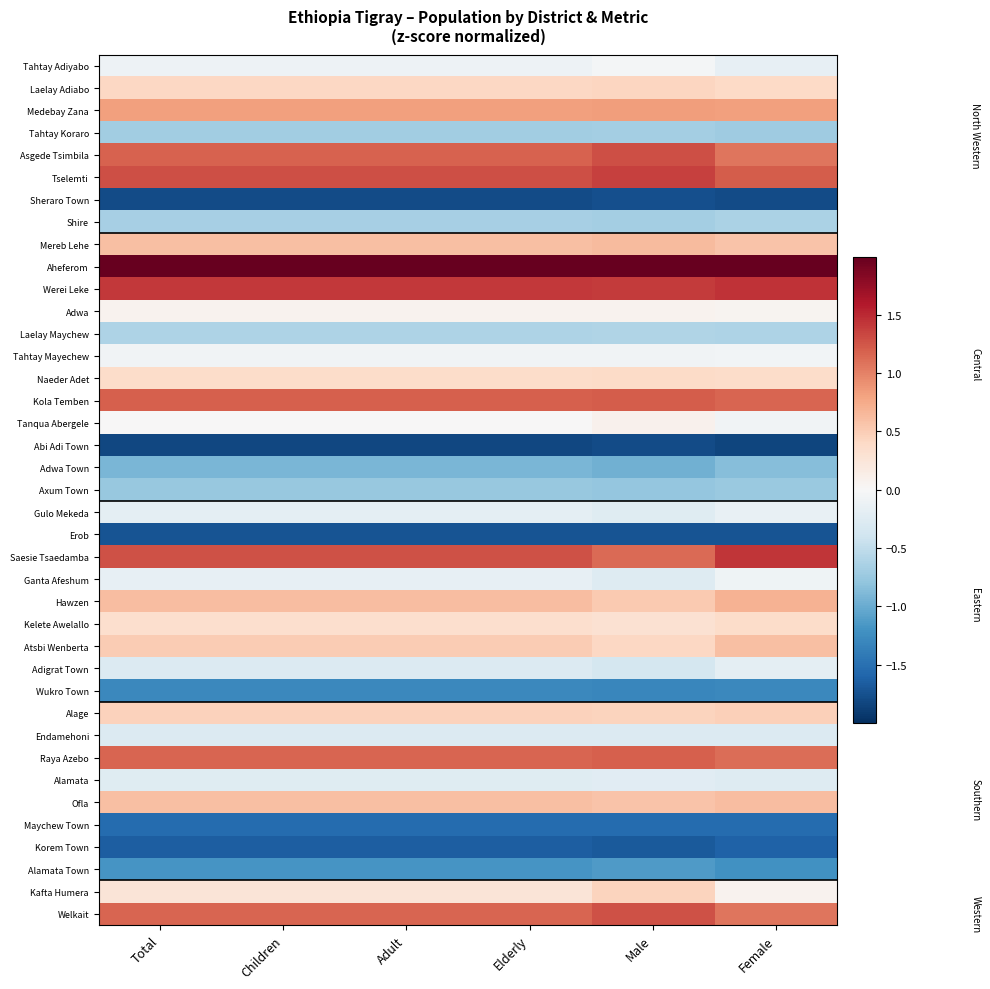

Which has a higher value, Adult or Total?

Total